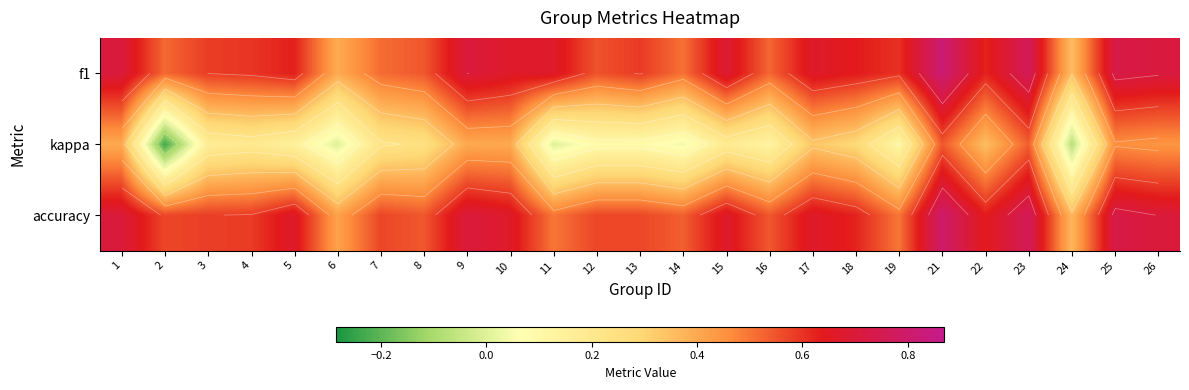

At which category is the sum across all series the highest?

21